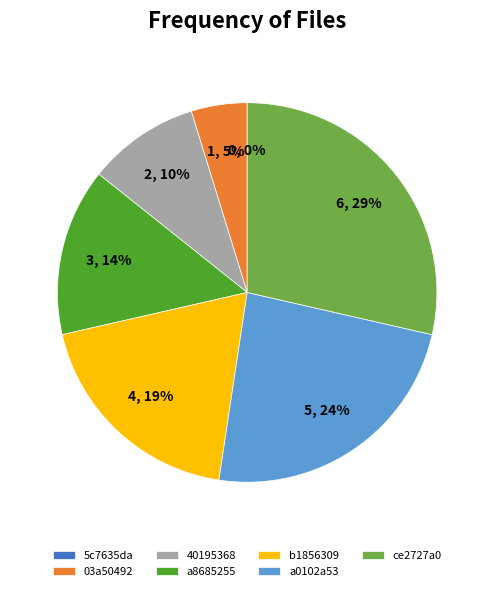

Is the sum of ff7c0275050c38e7def76f44ce2727a0 and 42423b9233011f69de1b01eb5c7635da greater than half?

No